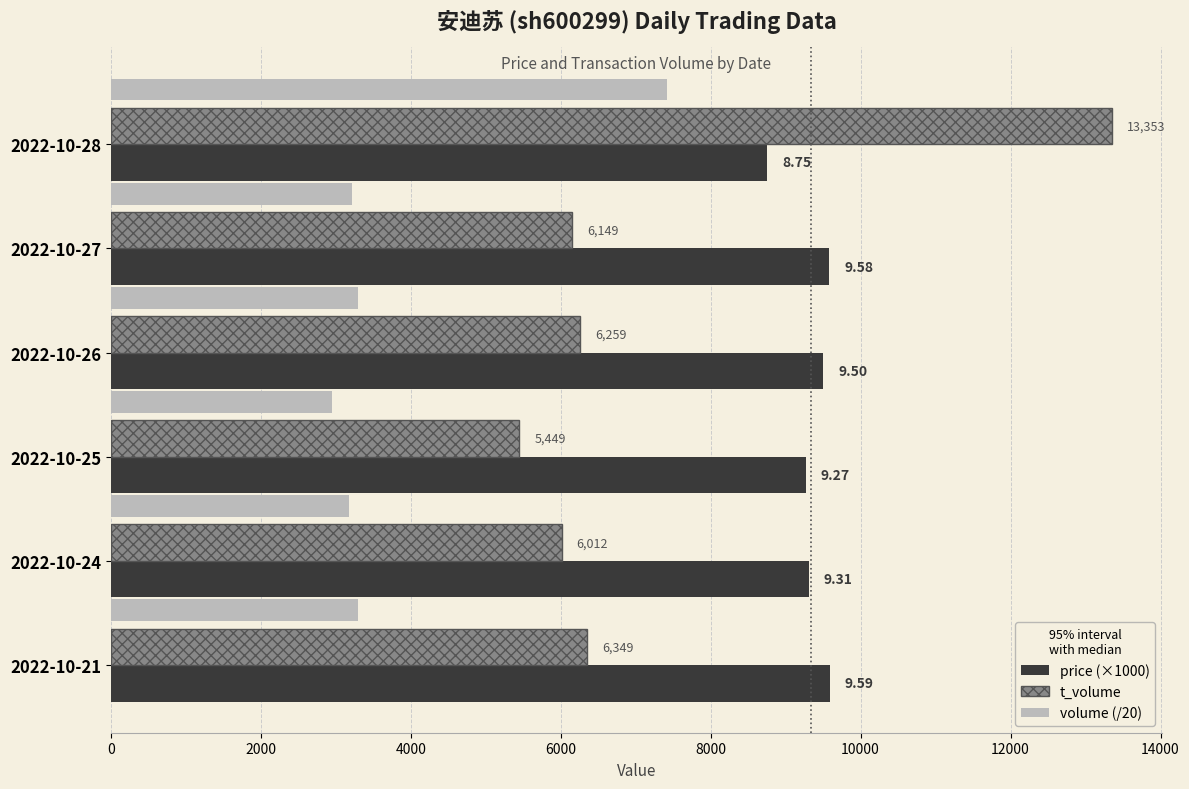

What is the sum of all price (×1000) values?

56000.0